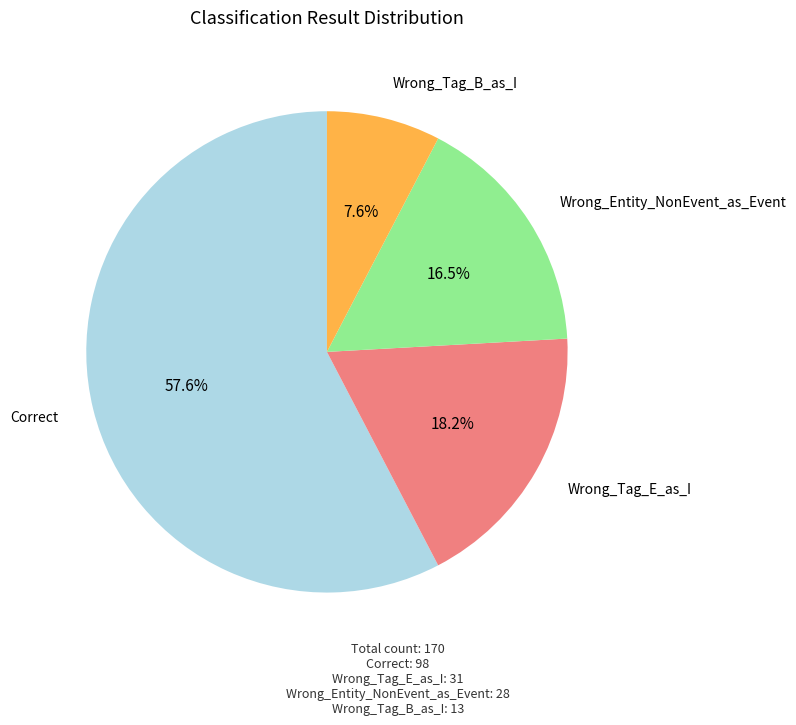

Which category has the biggest portion of the pie?

Correct